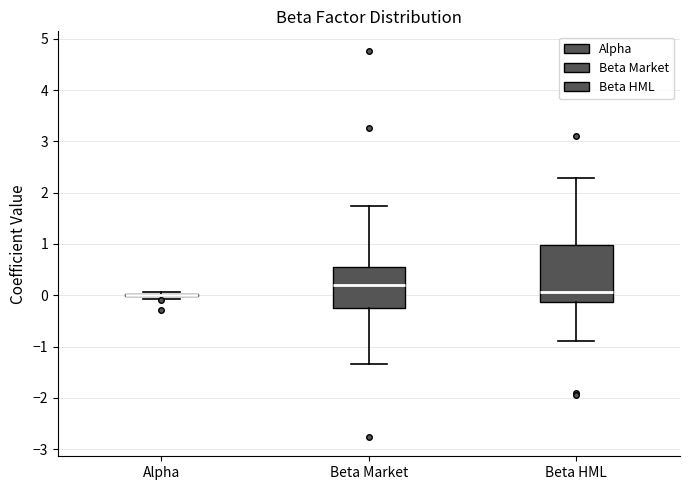

Reading left to right, transcribe this box plot: for each box, give where its median line is, the range the box spans, and where its two whiskers end, as read against the y-axis. The values are not printed on the chart, so give them approximately, as read against the axis.

Alpha: box collapsed to a line at 0.0, whiskers -0.1 to 0.1
Beta Market: median 0.2, box -0.3 to 0.5, whiskers -1.3 to 1.7
Beta HML: median 0.1, box -0.1 to 1.0, whiskers -0.9 to 2.3